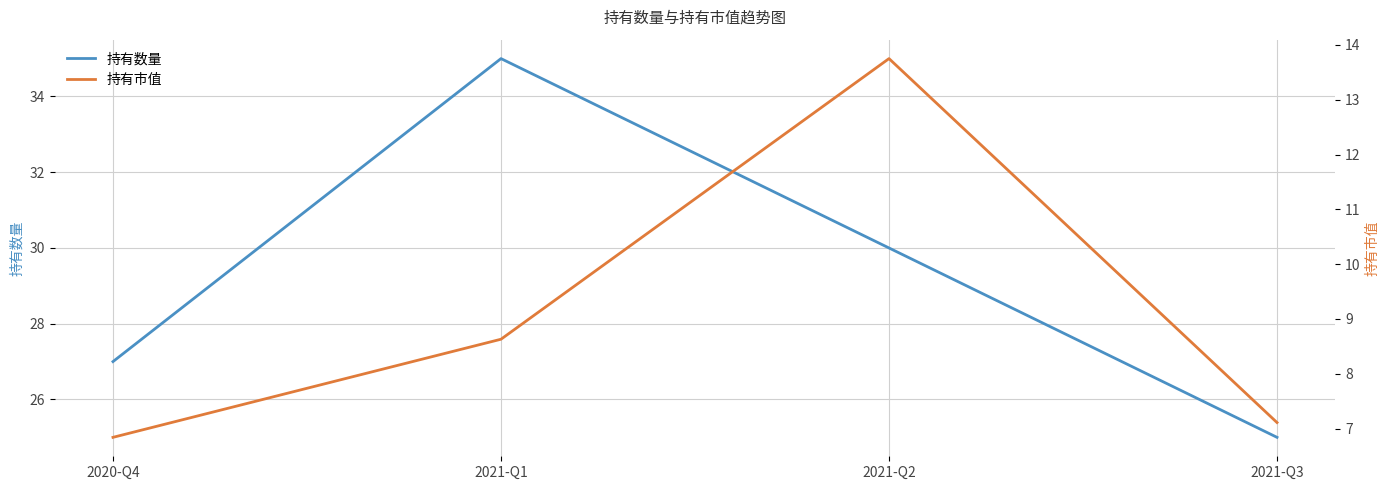

What is the difference between the second highest and minimum values in the 持有市值 series?

1.8